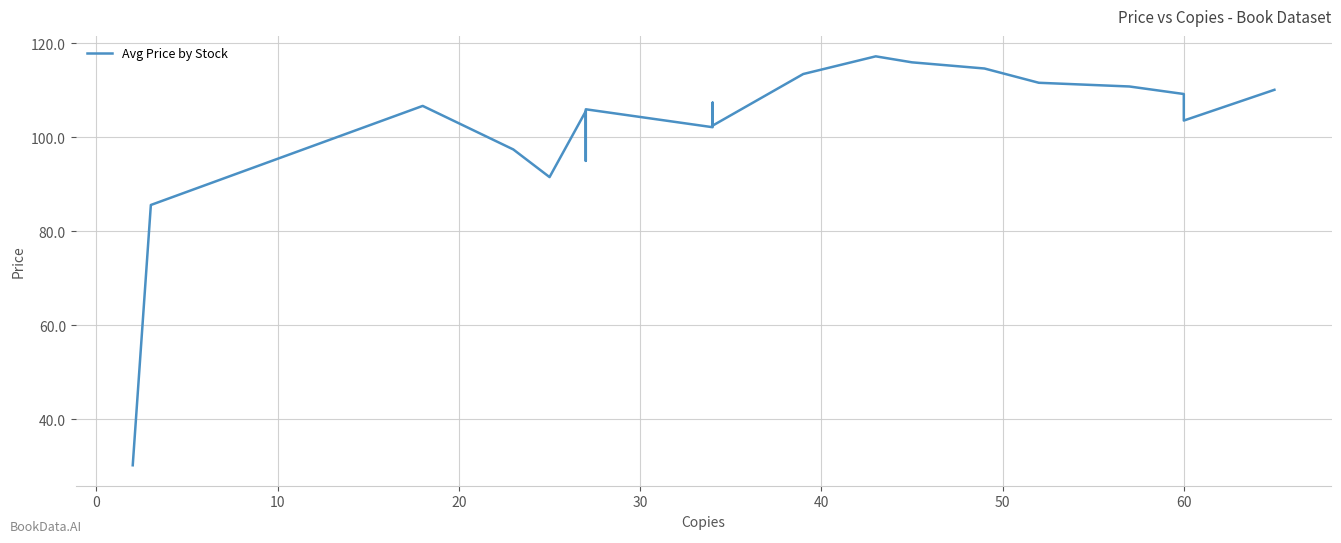

Reading right to left, list all the values displayed in this chart.

110.1	103.6	109.2	110.8	111.6	114.6	115.9	117.2	113.5	102.5	107.4	102.1	106.0	95.0	105.6	91.5	97.4	106.7	85.6	30.2